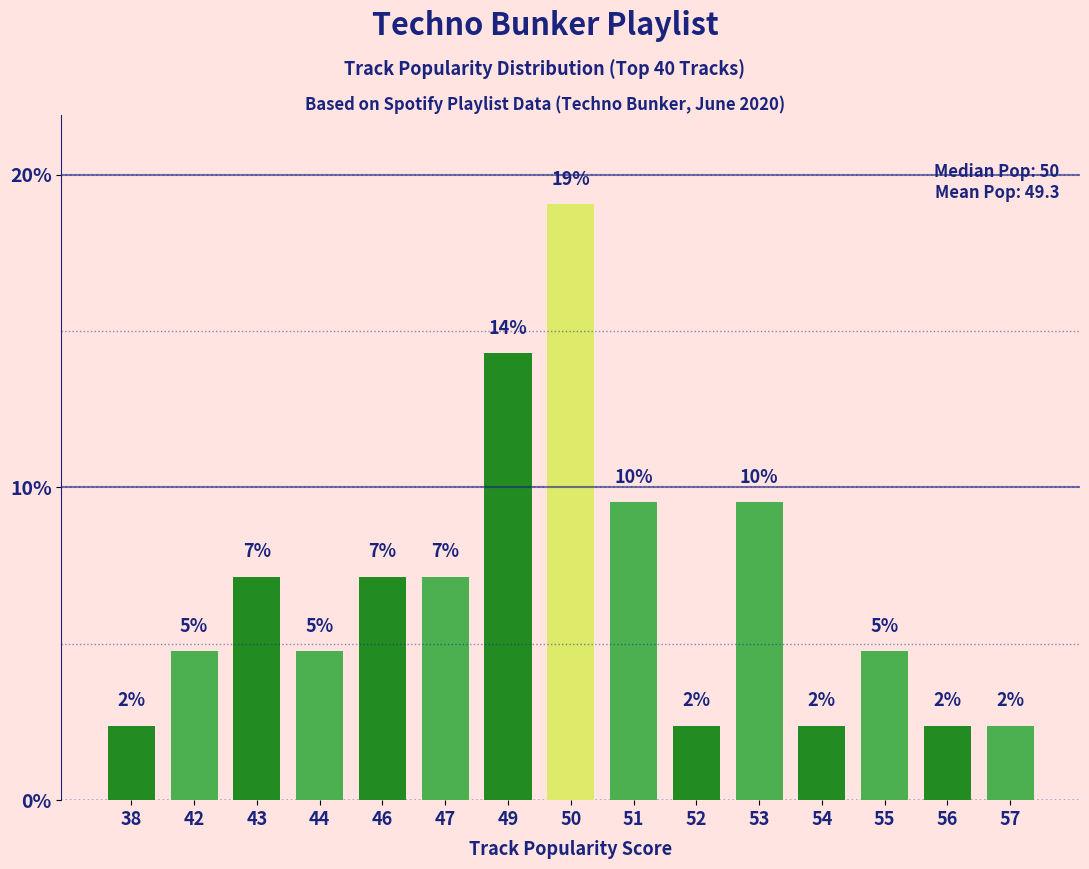

What is the change in value from 46 to 52?

-4.8